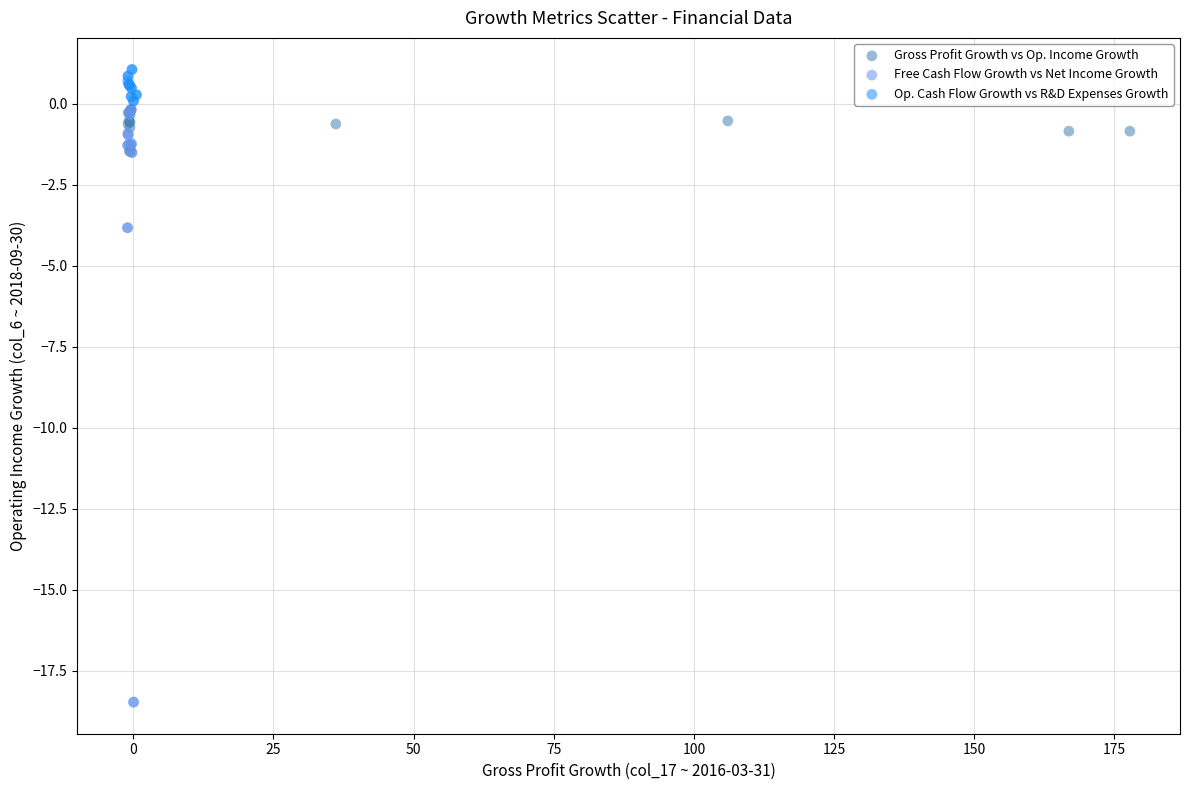

Which series reaches the maximum Y coordinate?

Op. Cash Flow Growth vs R&D Expenses Growth